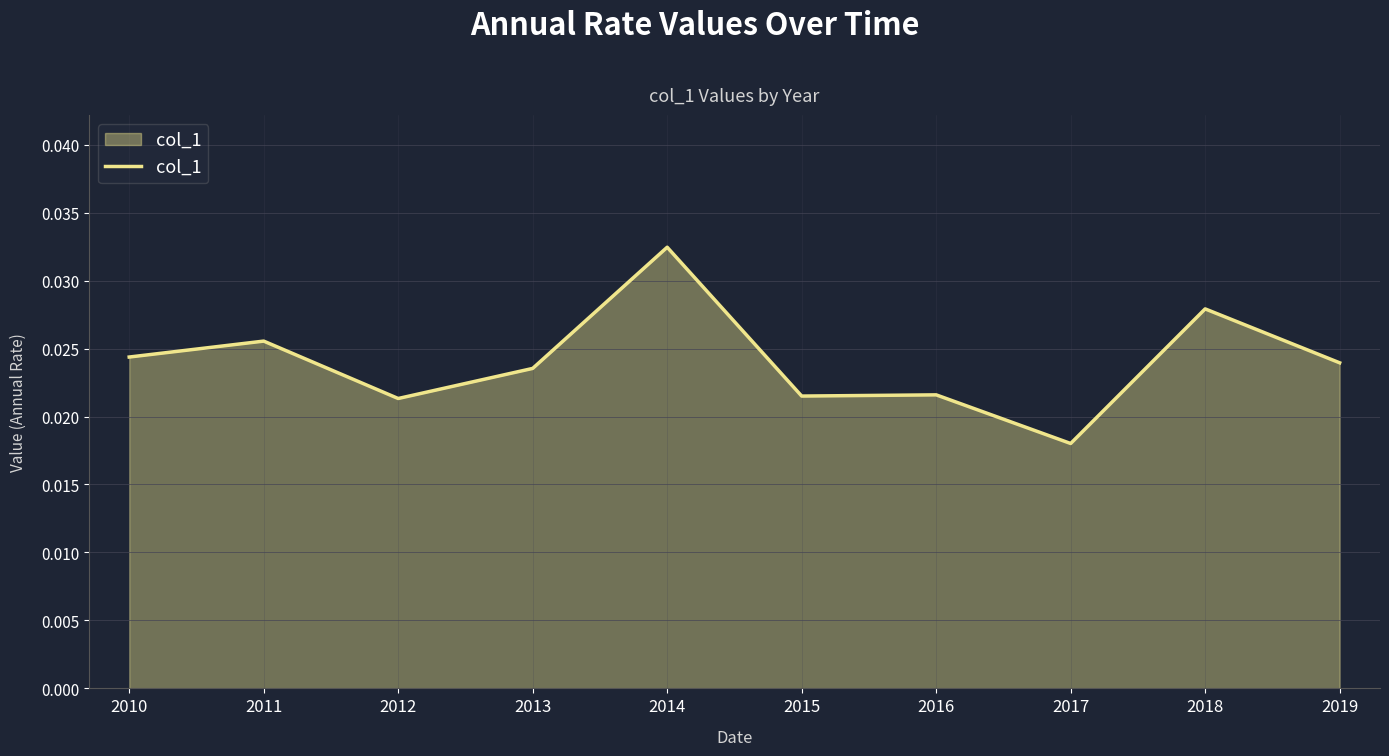

How many lines are shown in the chart?

1